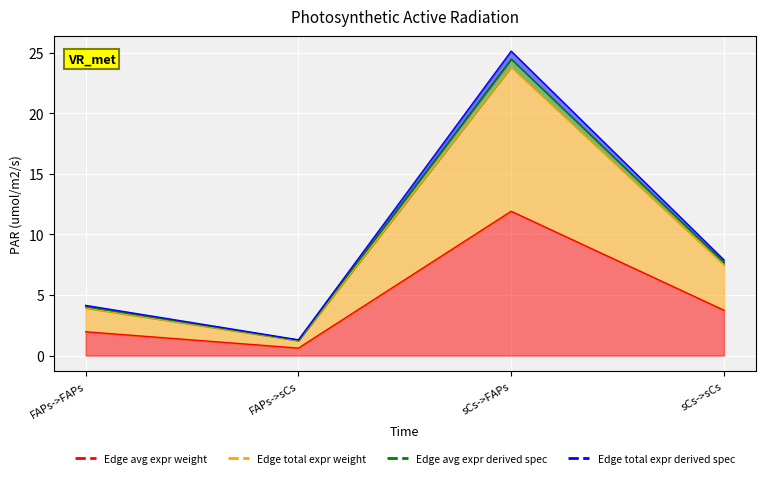

The Edge avg expression derived specificity series shows 2.1 at FAPs->sCs. True or false?

False